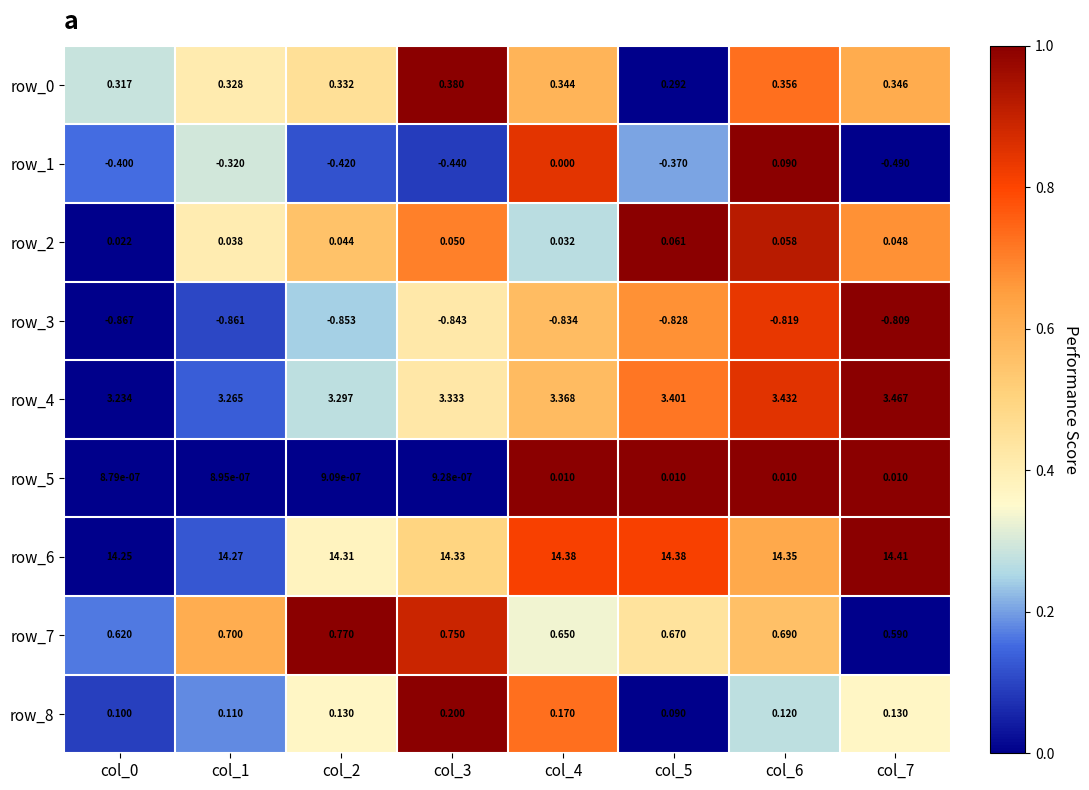

What is the sum of all row_8 values?

1.1